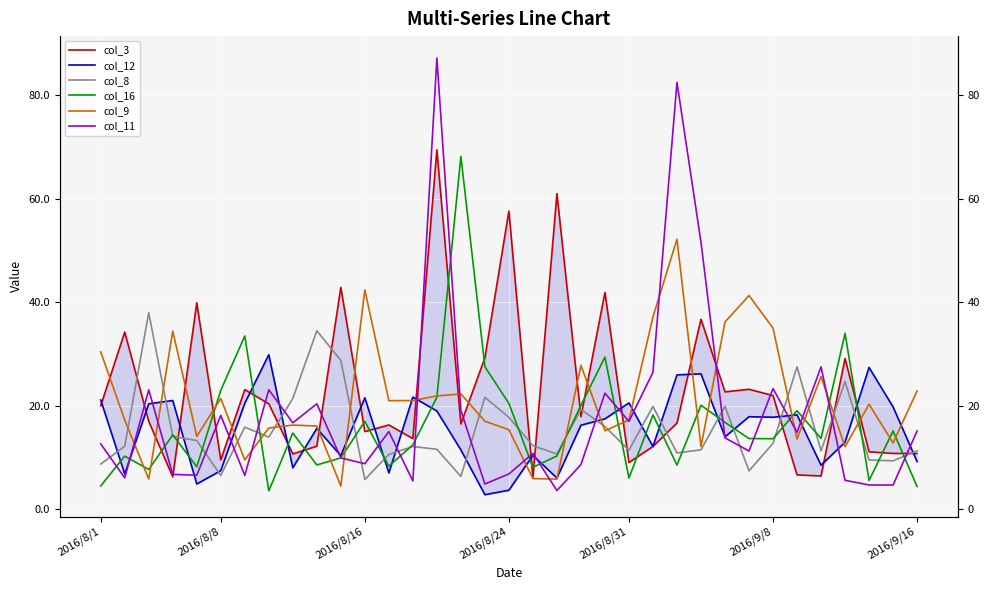

At 15, list the series in order from largest to smallest.

col_16, col_9, col_11, col_3, col_12, col_8